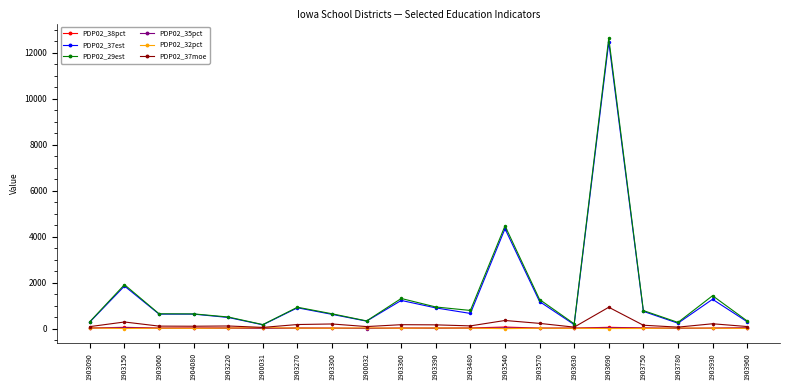

True or false: PDP02_38pct has more than 0 points higher than both neighbors.

True